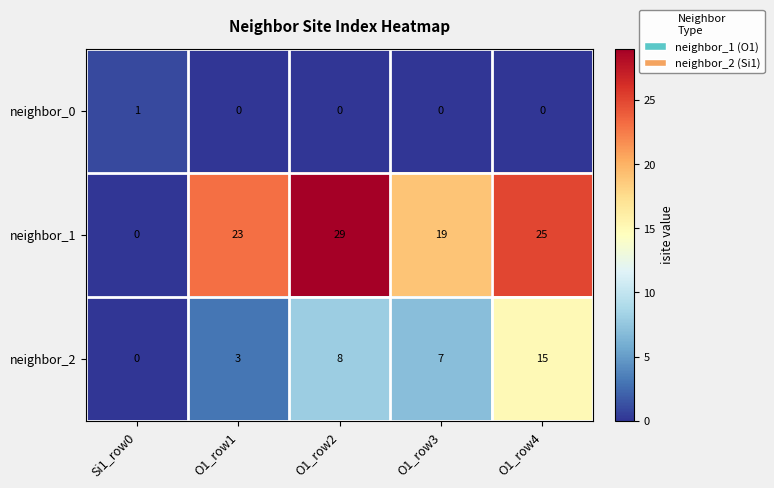

How many positive values does the neighbor_2 series have?

4